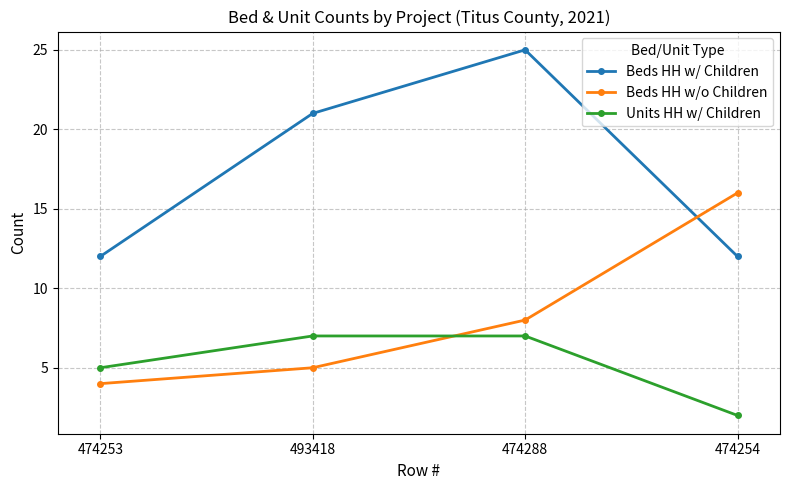

Between 474253 and 493418, which series saw the biggest shift?

Beds HH w/ Children